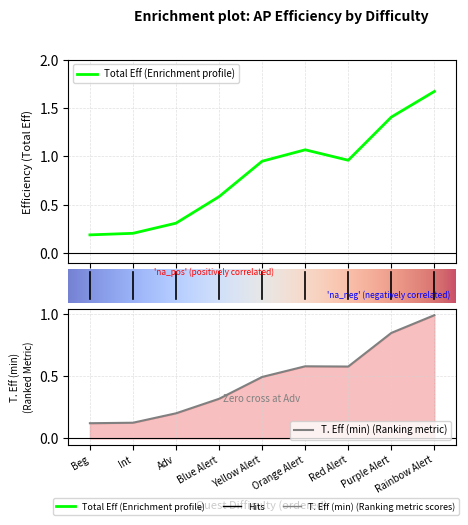

Which label corresponds to the smallest value in the chart?

Beg